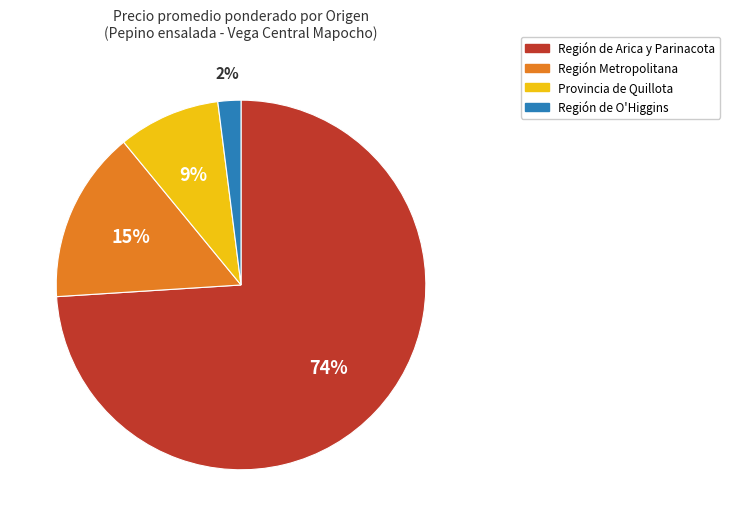

The Región Metropolitana slice represents 15% of the pie. True or false?

True